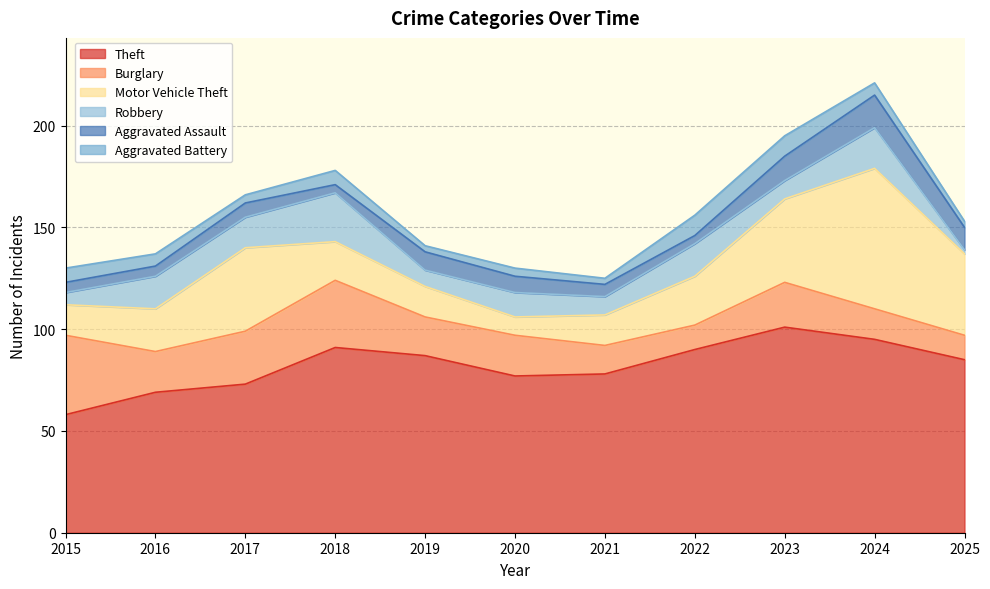

What is the approximate value of Aggravated Assault at 2024?

16